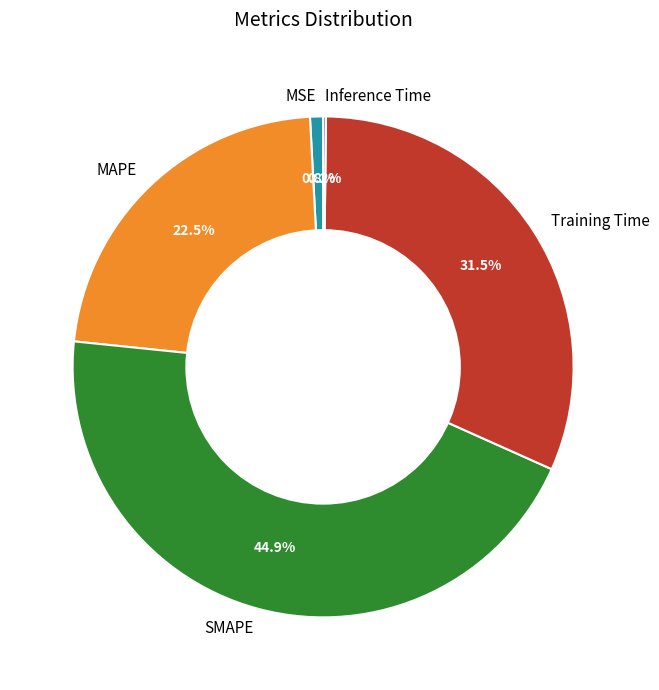

How much of the chart is everything except MSE?

99.2%